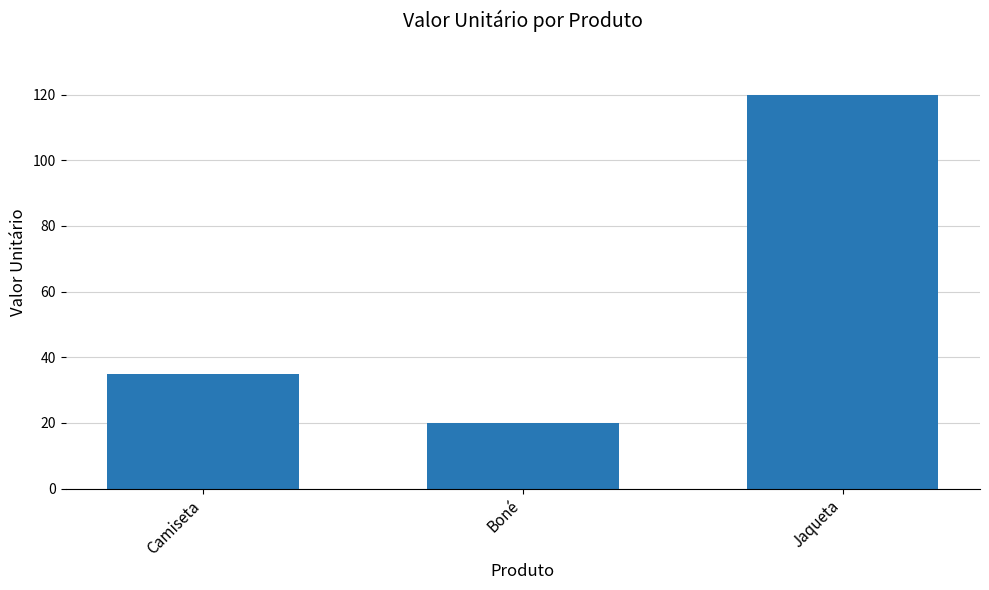

Rank the categories by value from highest to lowest.

Jaqueta, Camiseta, Boné